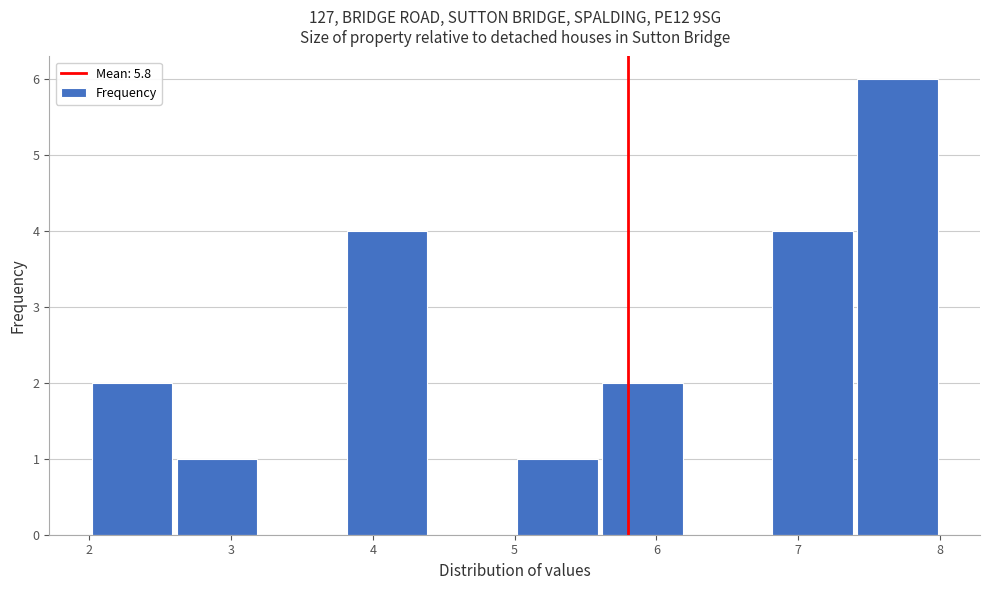

Reading left to right, transcribe this chart: for each bar, give the range it covers on the x-axis and its height. The values are not printed on the chart, so give them approximately, as read against the axis.

2.0 to 2.6: 2
2.6 to 3.2: 1
3.2 to 3.8: 0
3.8 to 4.4: 4
4.4 to 5.0: 0
5.0 to 5.6: 1
5.6 to 6.2: 2
6.2 to 6.8: 0
6.8 to 7.4: 4
7.4 to 8.0: 6